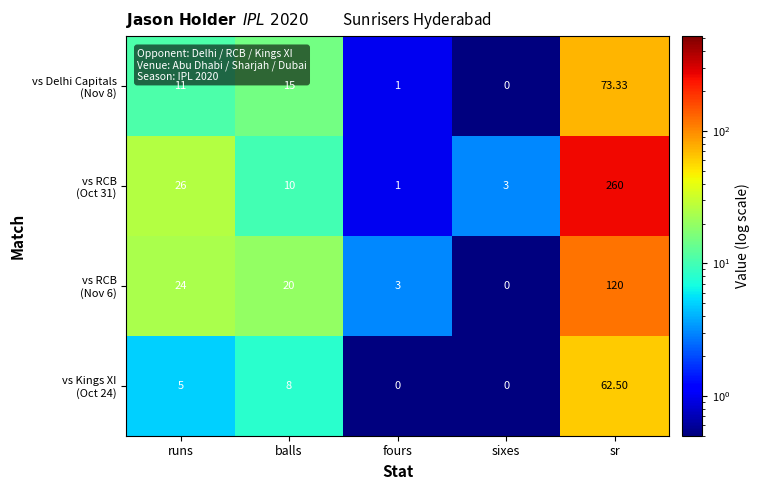

At which category is the sum across all series the highest?

sr